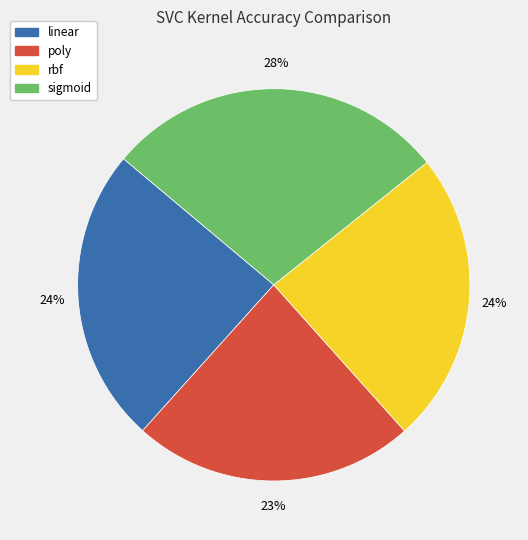

To the nearest percent, what is the difference between the largest and smallest slice percentages?

5%